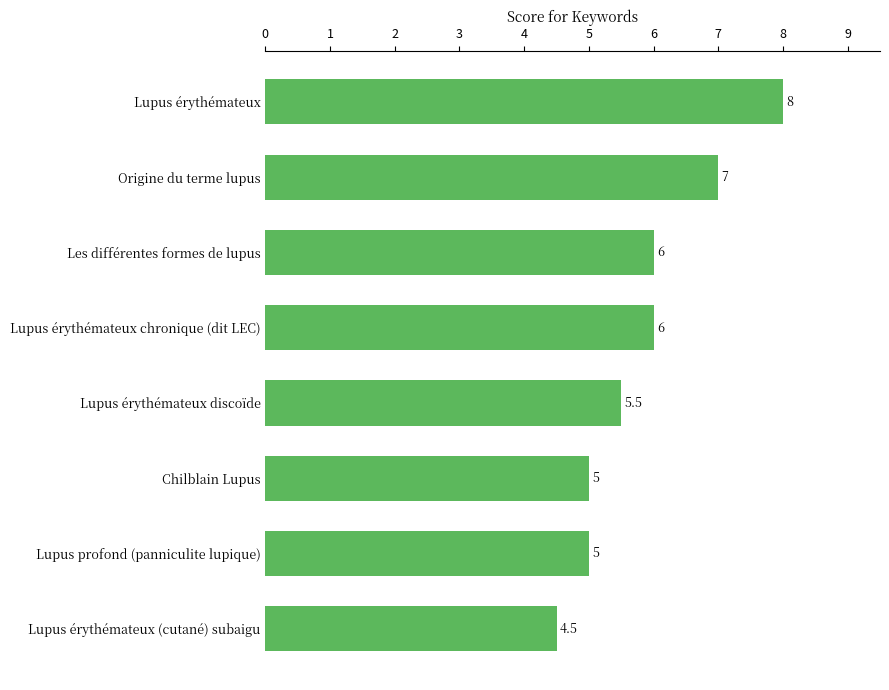

What is the minimum value shown in the chart?

4.5